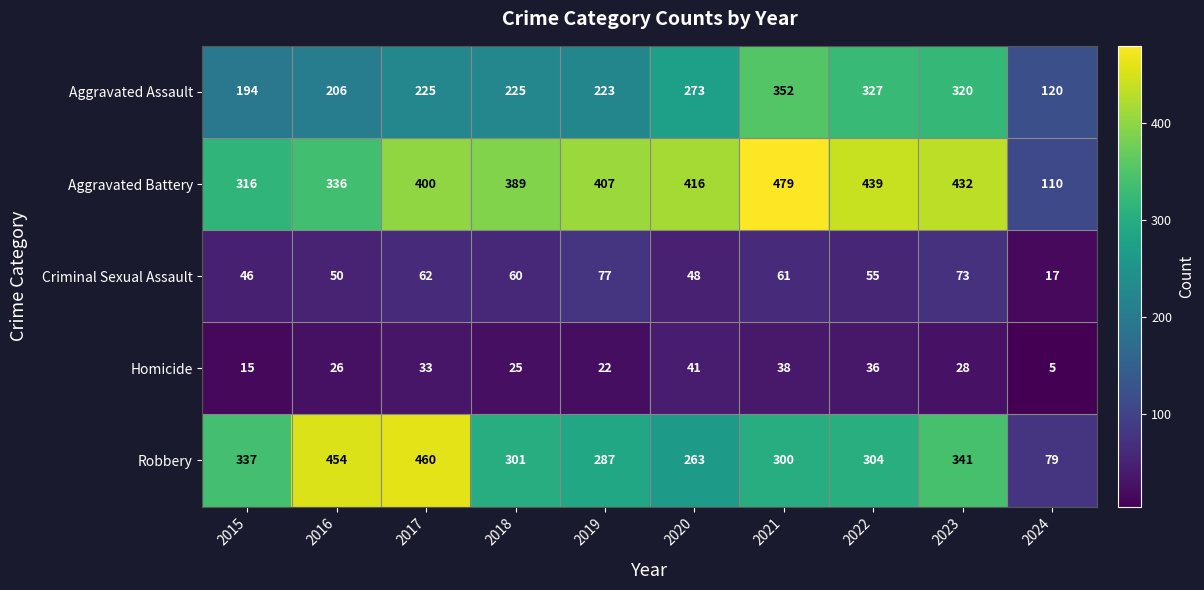

Which category has the lowest value across all series?

2024